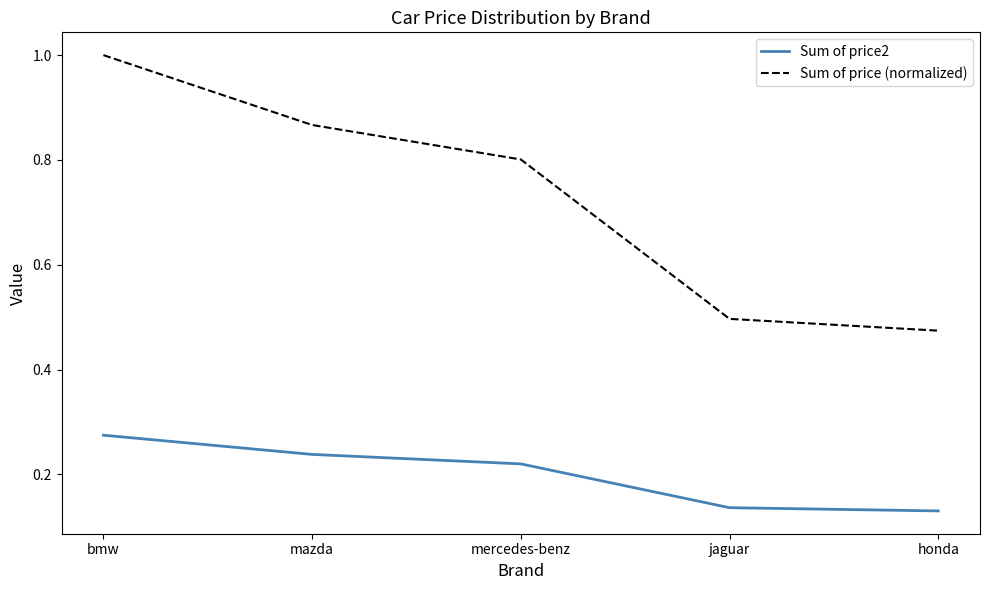

What is the sum of all Sum of price (normalized) values?

3.6